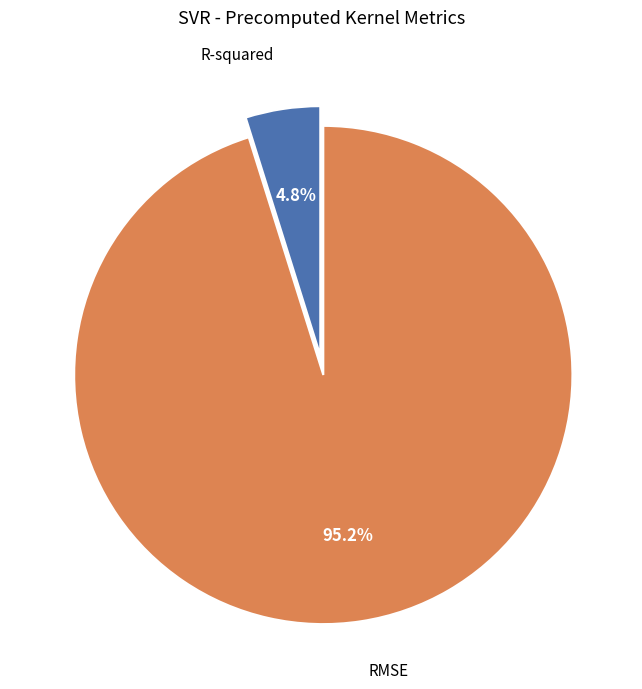

True or false: RMSE accounts for 90% of the total.

False